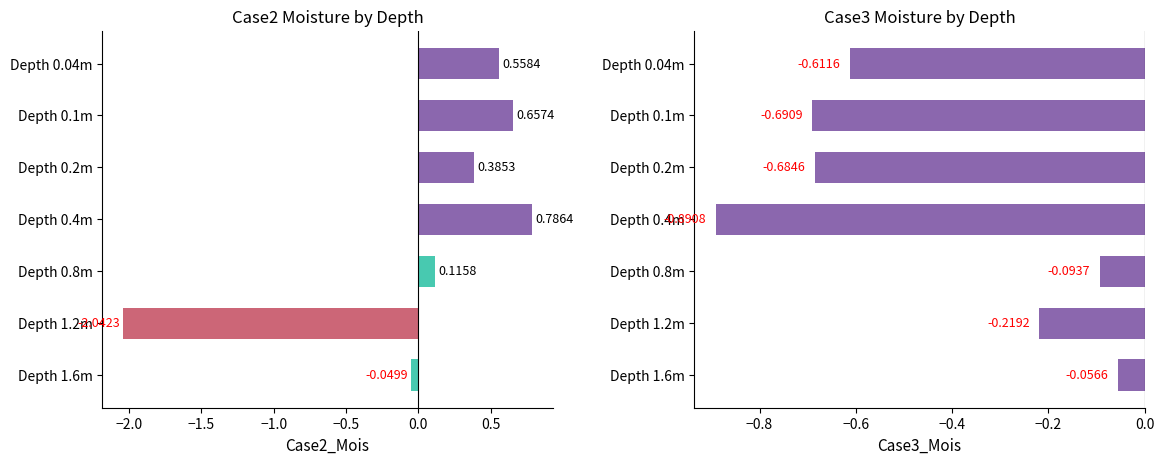

How many values in the Case2_Mois series exceed 0?

5